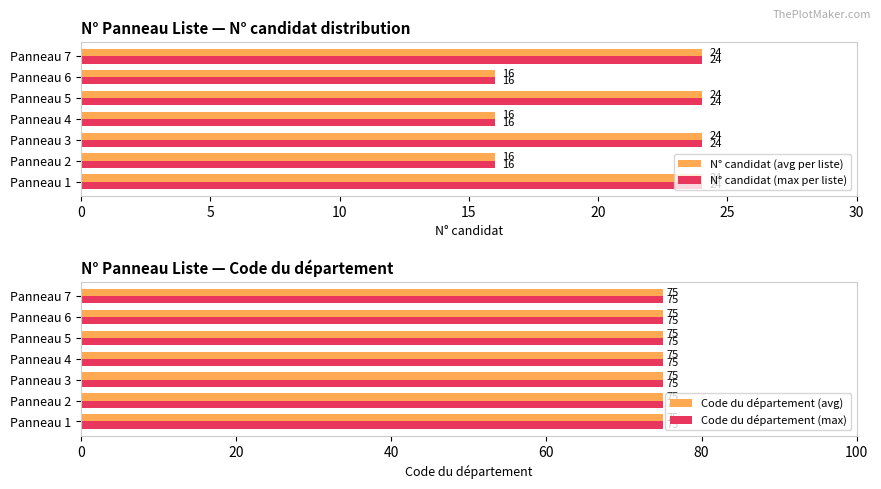

The Code du département (max) series shows 0.6 at 15. True or false?

False